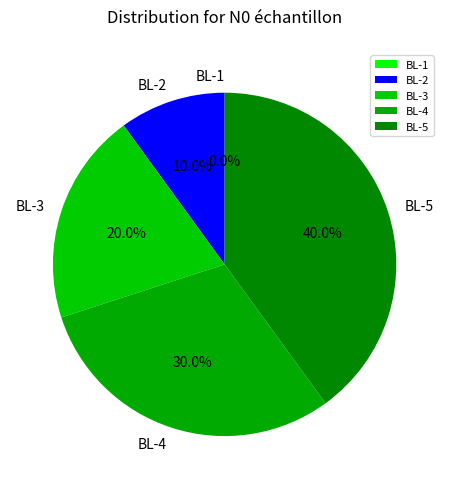

Is BL-2 the majority of the pie?

No